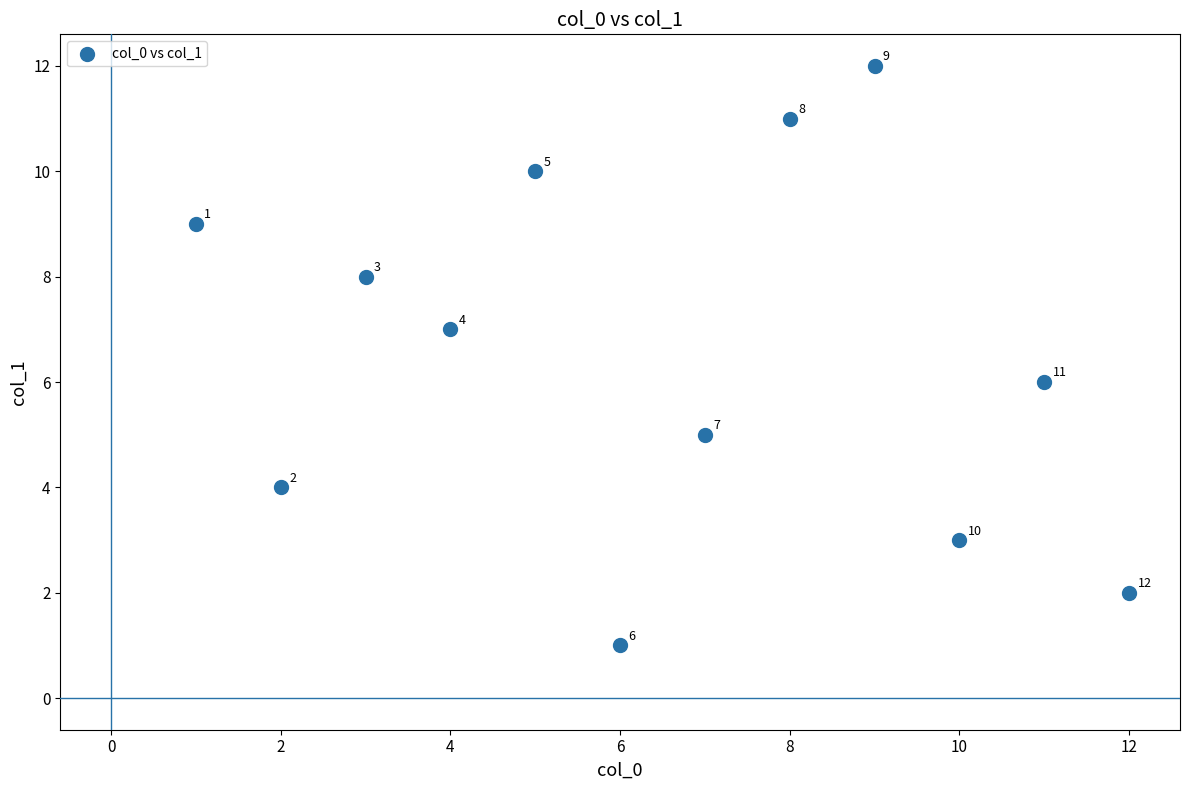

What Y value in the scatter plot is closest to 6?

6